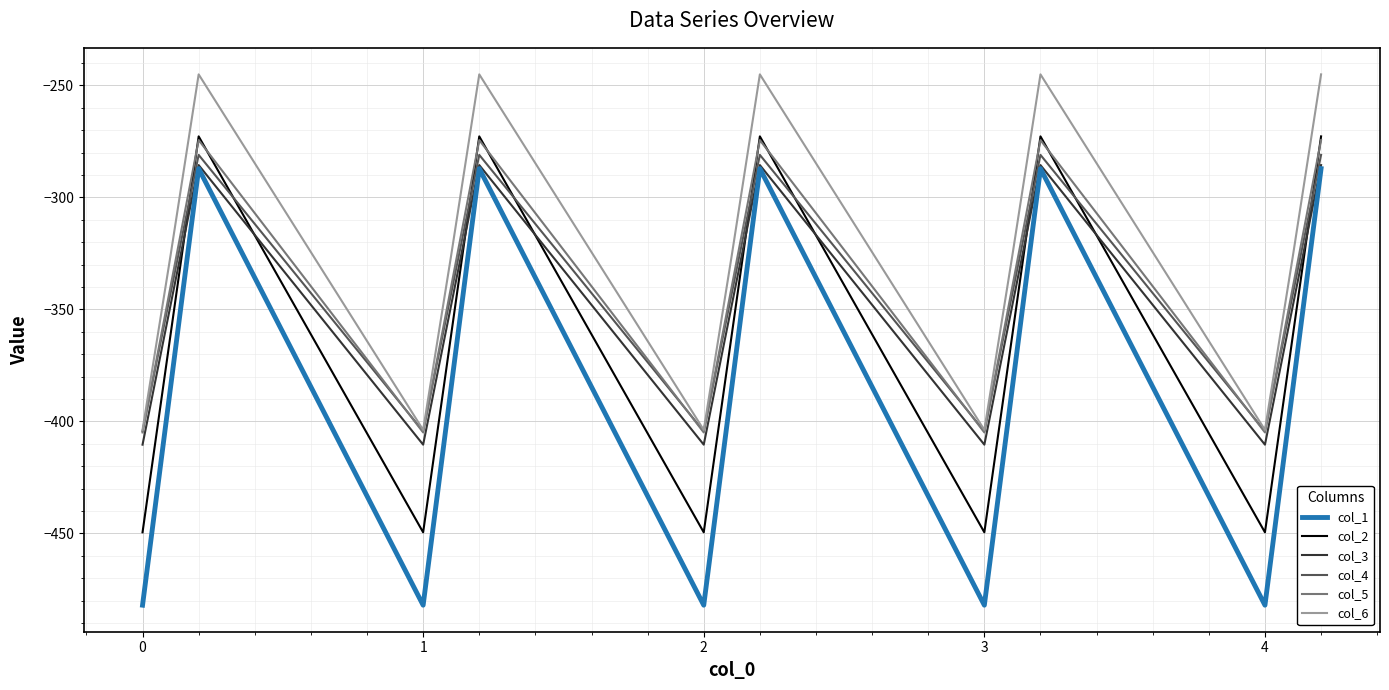

Which series has the largest range (max minus min)?

col_1